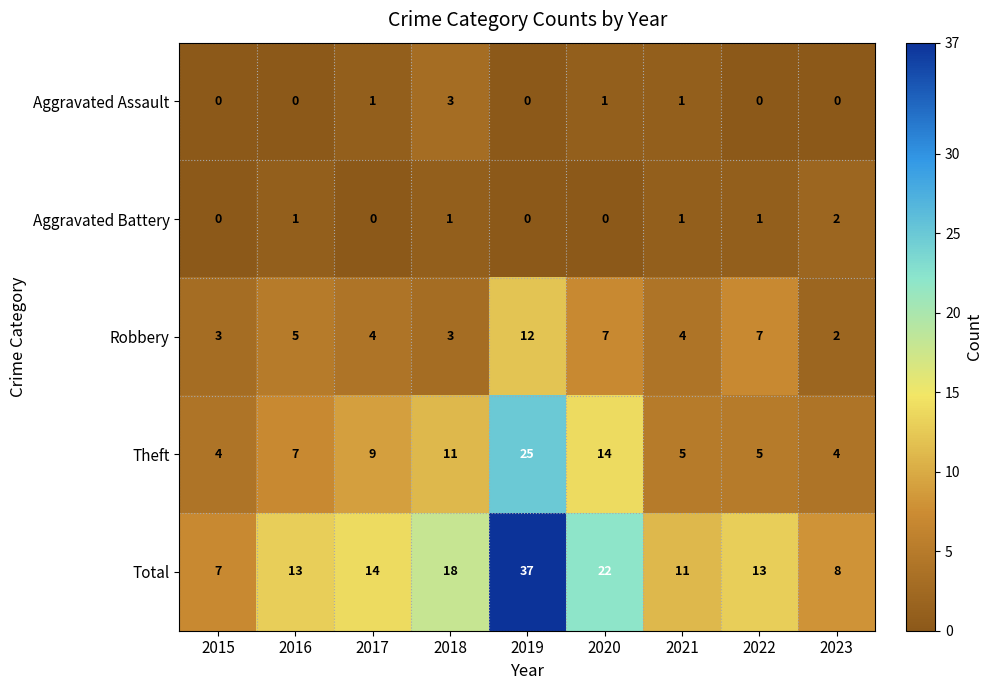

Is it true that Robbery equals 2 at 2017?

False